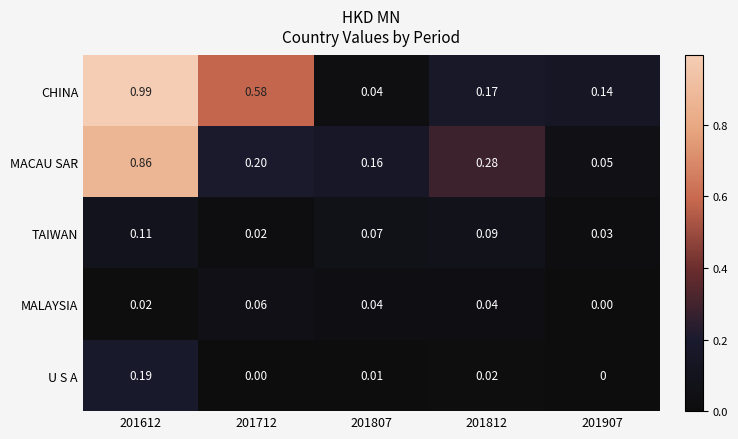

Which series changed the most between 201712 and 201807?

CHINA